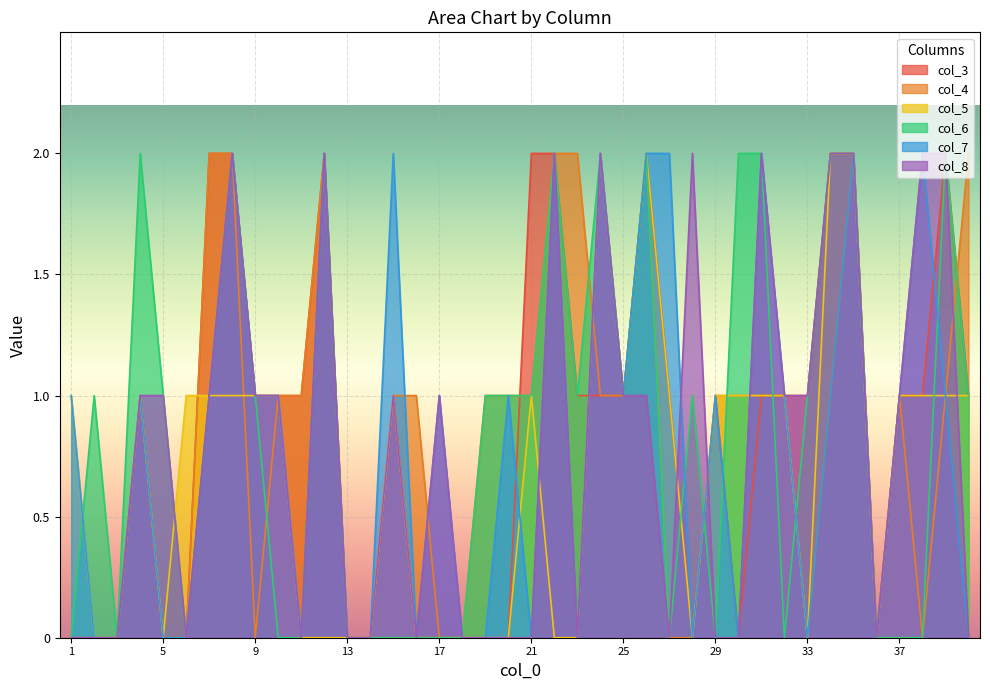

At which category is the sum across all series the highest?

35